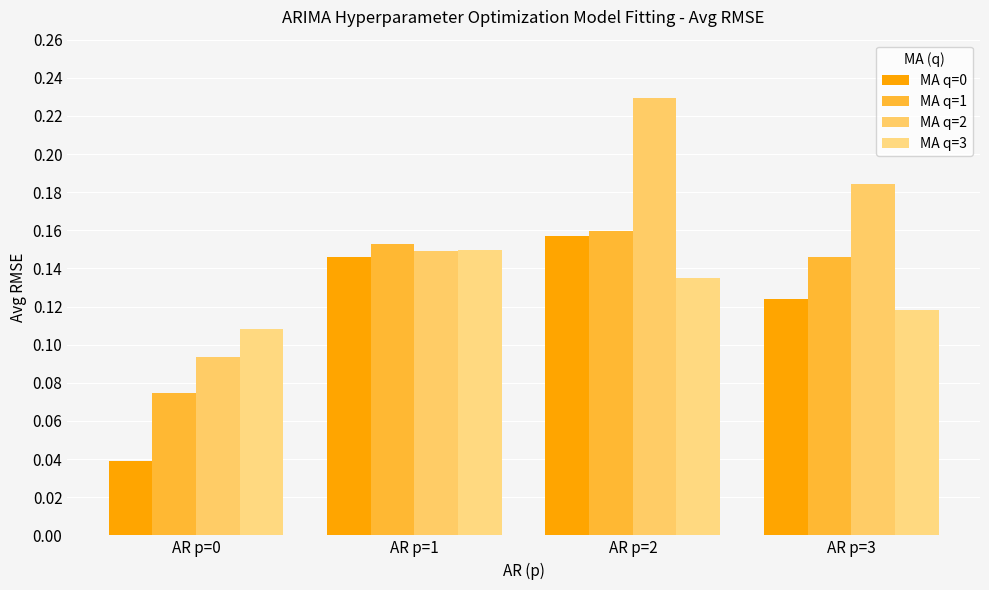

Reading right to left, list all the values displayed in this chart.

MA q=0: 0.1	0.2	0.1	0.0
MA q=1: 0.1	0.2	0.2	0.1
MA q=2: 0.2	0.2	0.1	0.1
MA q=3: 0.1	0.1	0.1	0.1